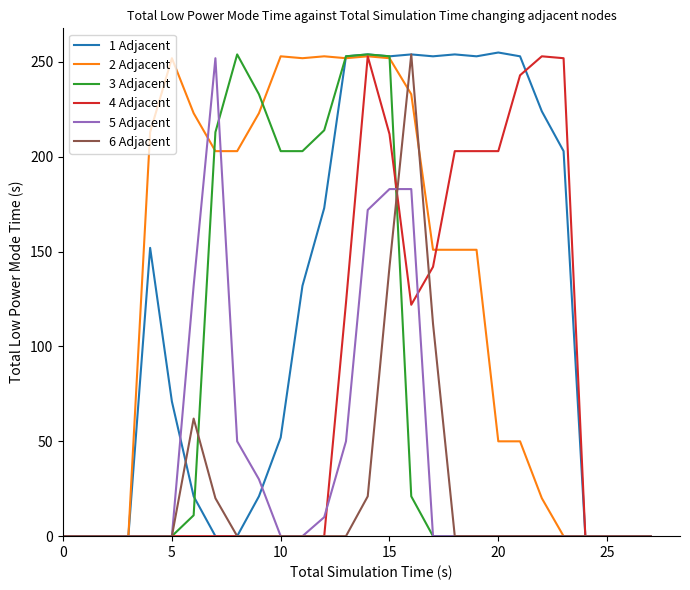

True or false: 3 Adjacent and 5 Adjacent intersect in this chart.

True